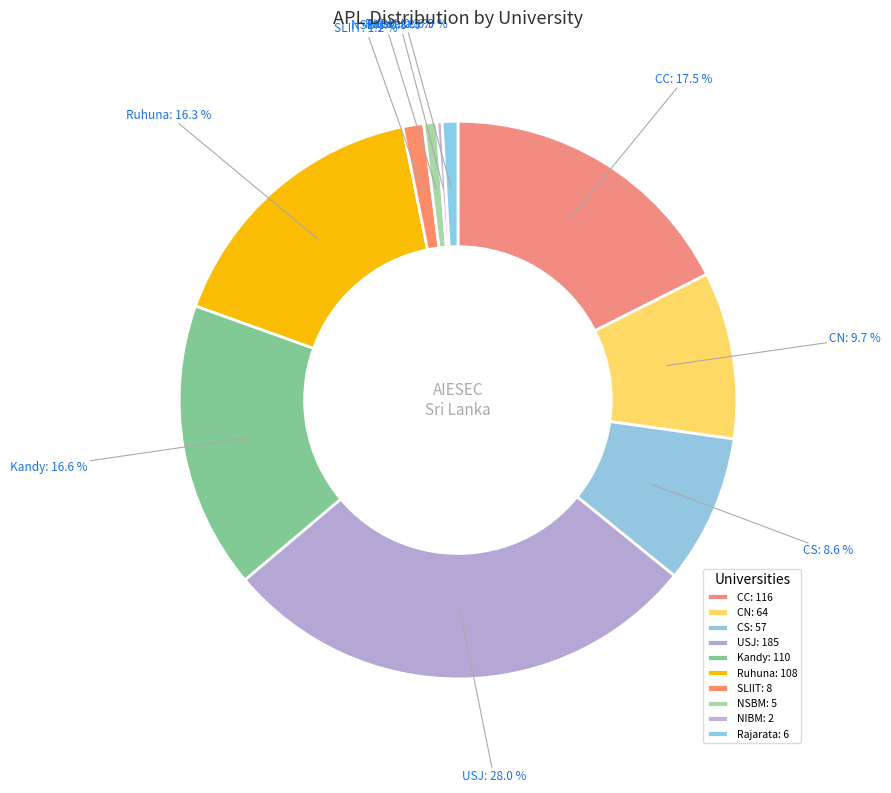

What percentage is the SLIIT slice, to the nearest percent?

1%